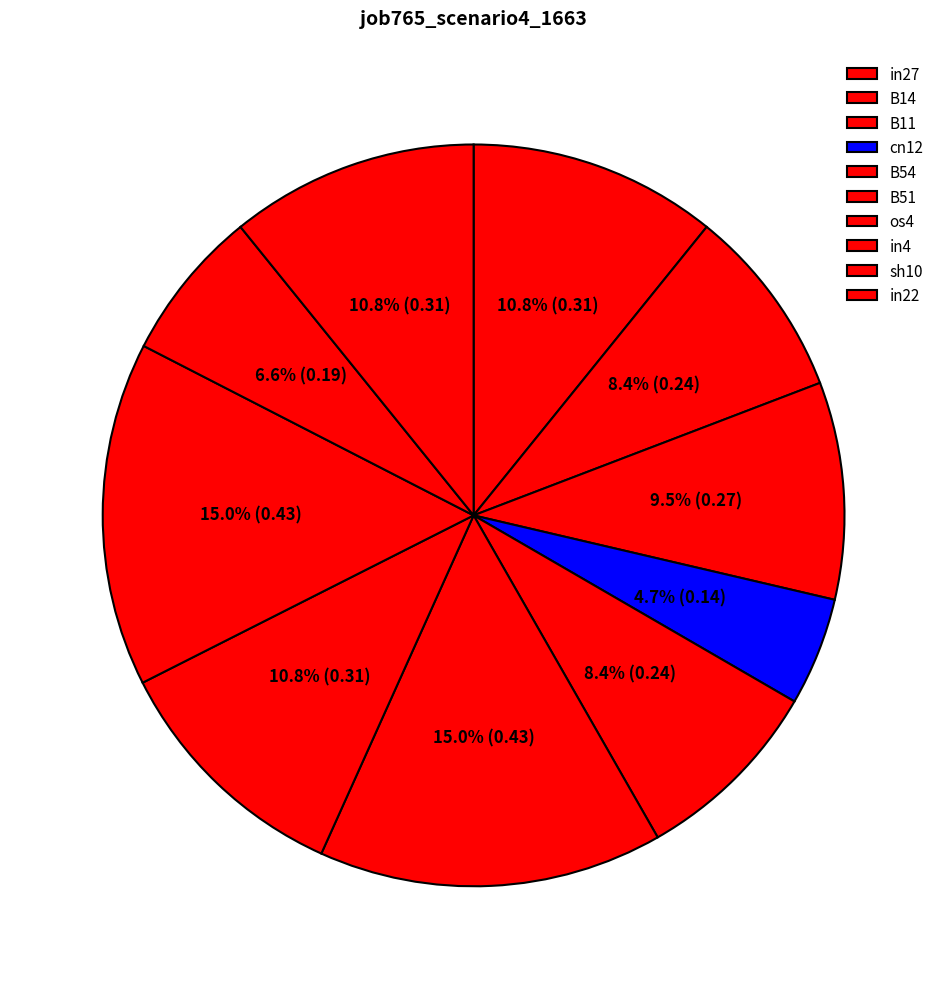

How many segments does this pie chart have?

10